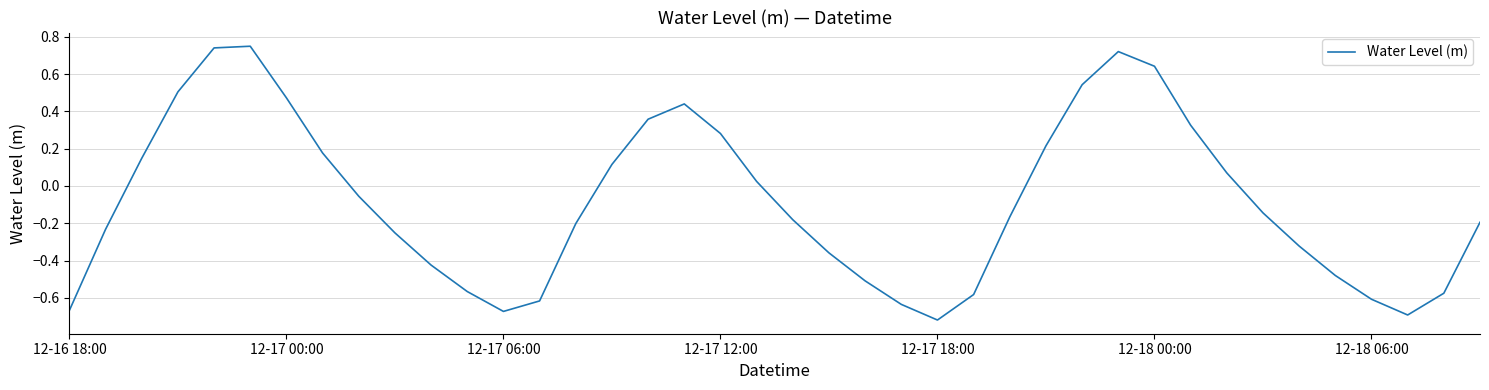

What is the difference between the maximum and minimum values?

1.5